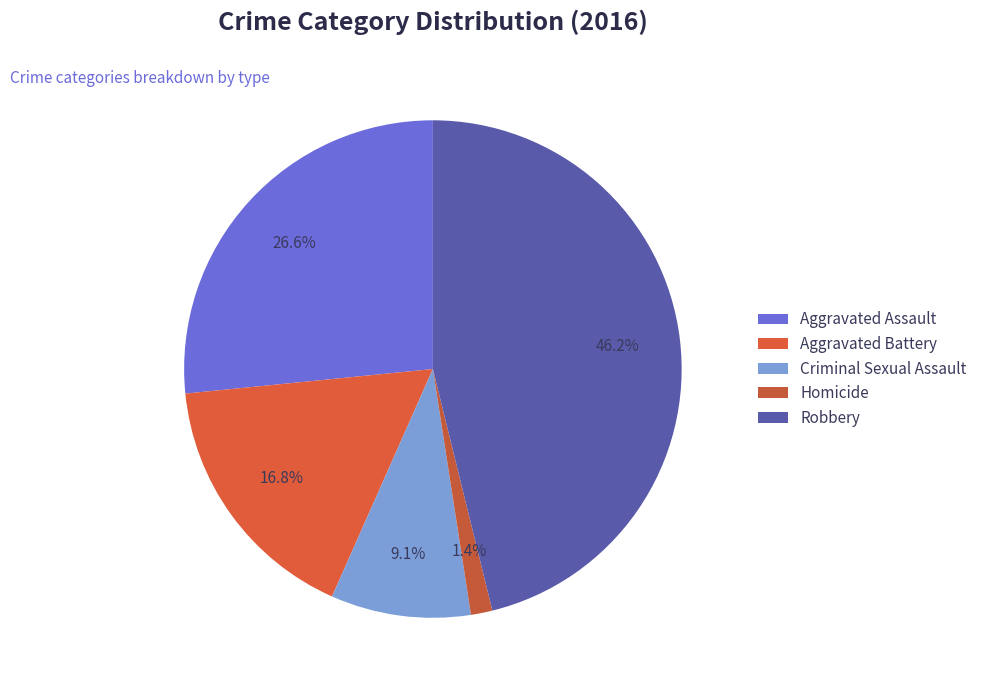

Is there any slice that represents more than half of the pie?

No